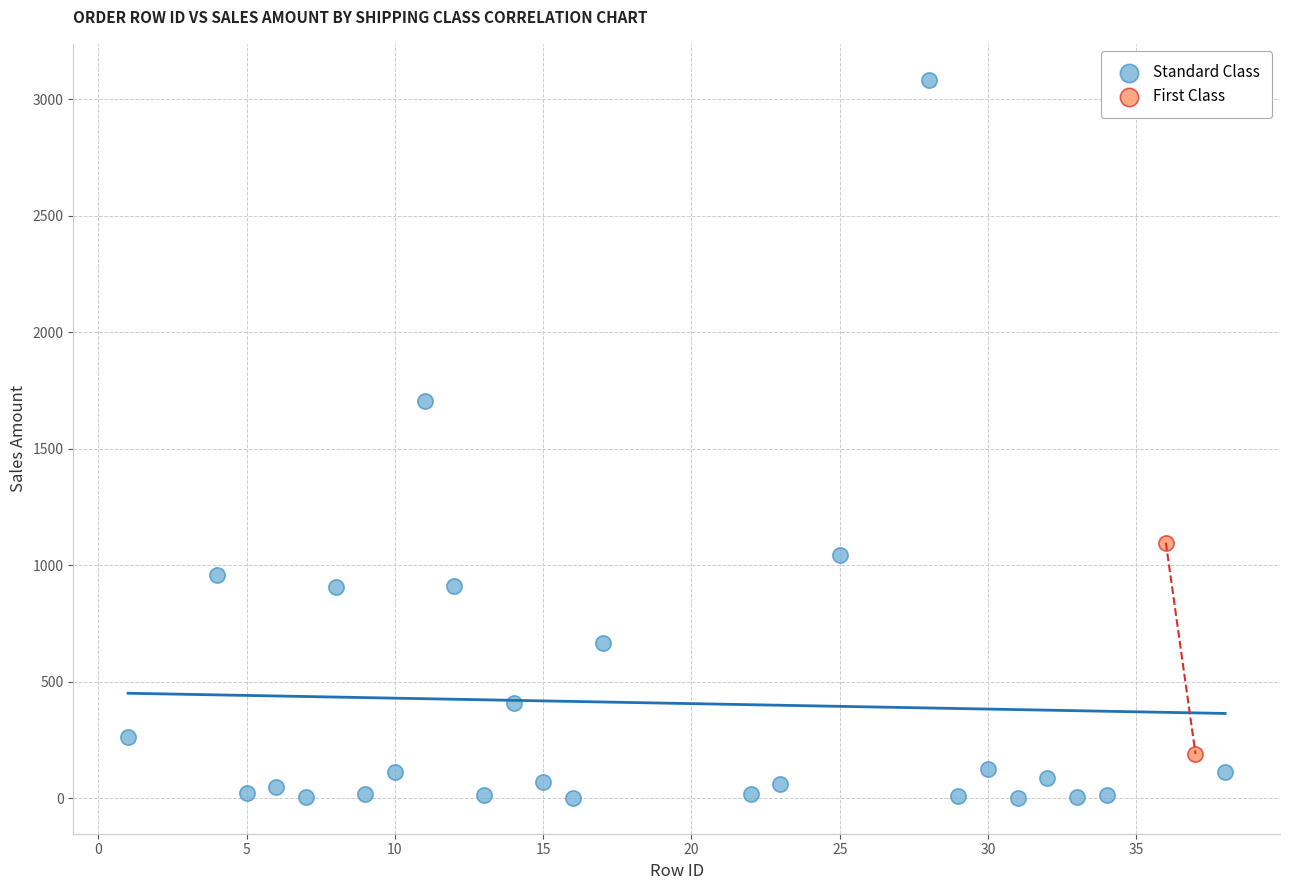

What are all the series names shown in the legend?

Standard Class, First Class